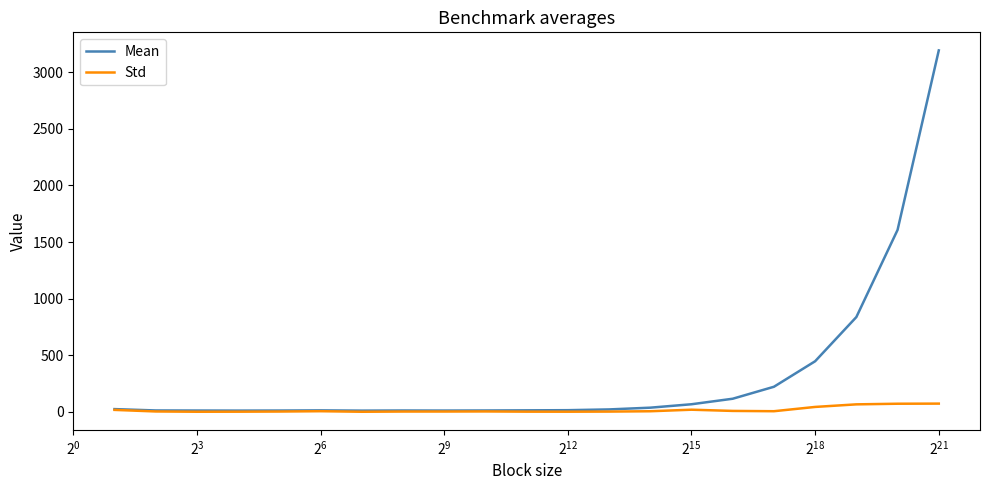

Which series has the largest total across all categories?

Mean